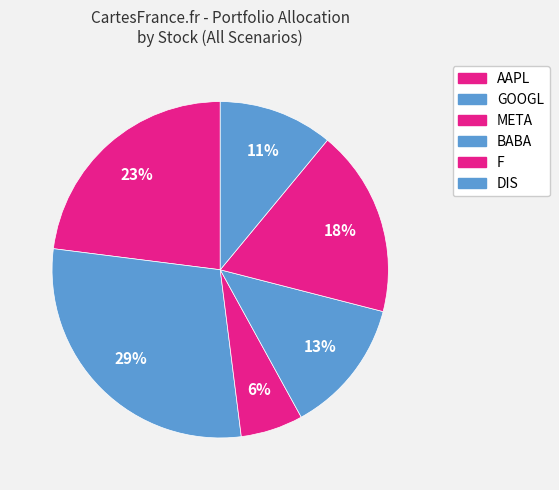

Combined, what portion of the pie is META and DIS?

17.0%